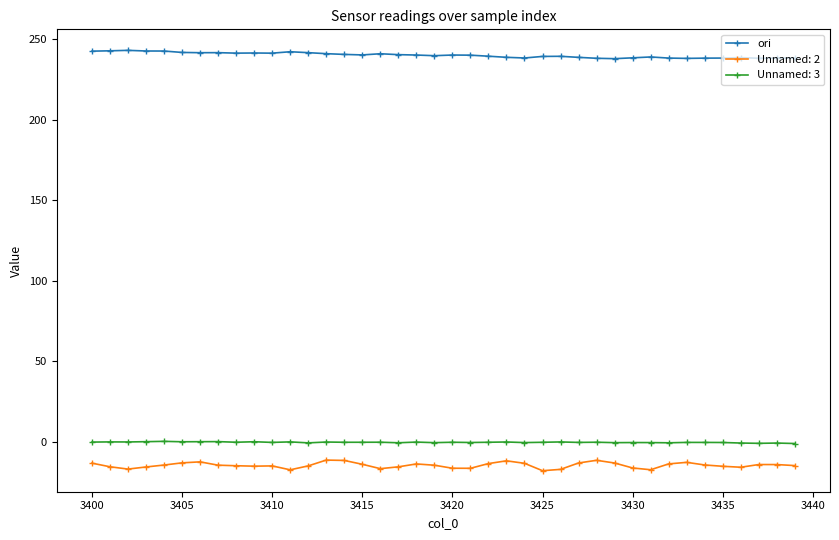

True or false: Unnamed: 2 has more than 0 points higher than both neighbors.

True